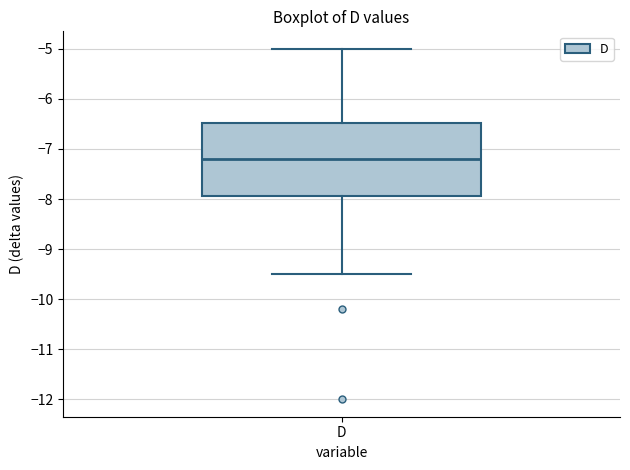

Where does the upper whisker of the box for D end on the y-axis? The values are not printed on the chart, so give them approximately, as read against the axis.

-5.0